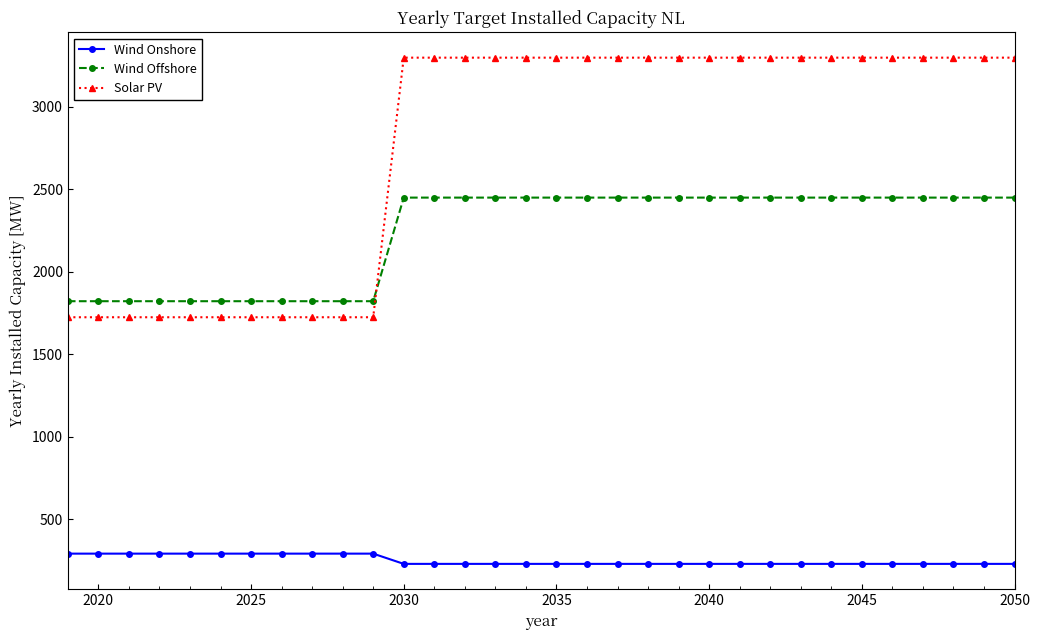

What is the maximum value for Wind Offshore?

2450.0